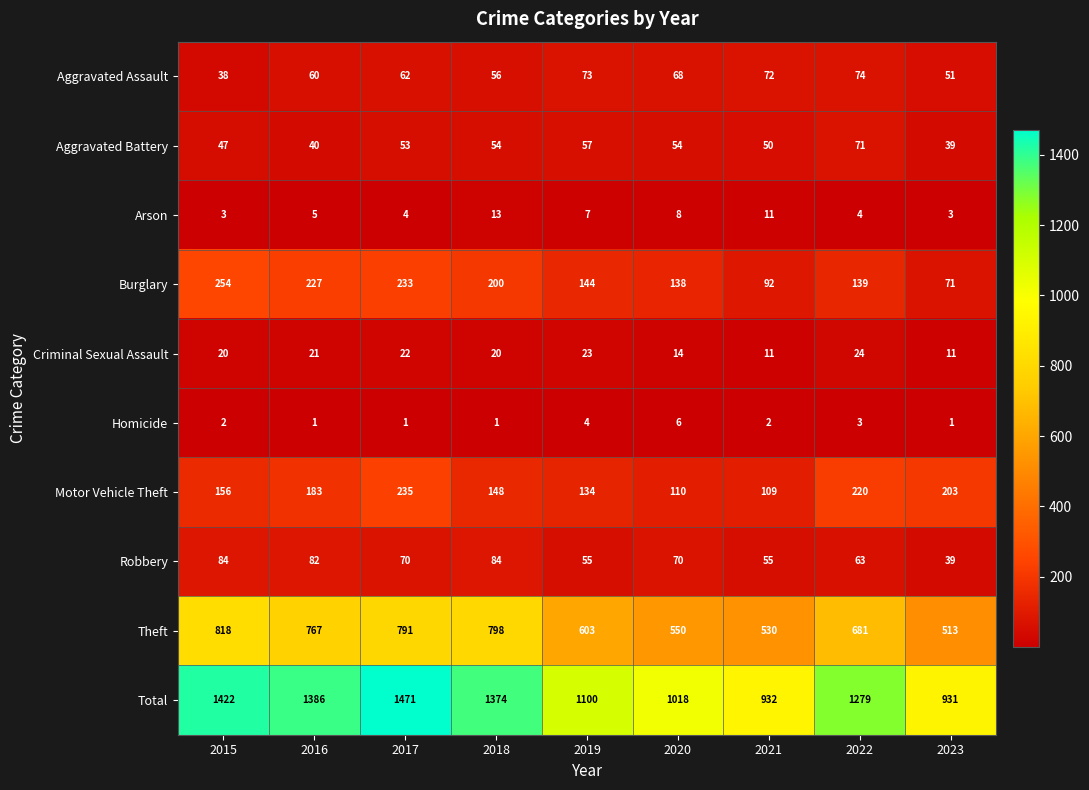

Which series has the largest total across all categories?

Total